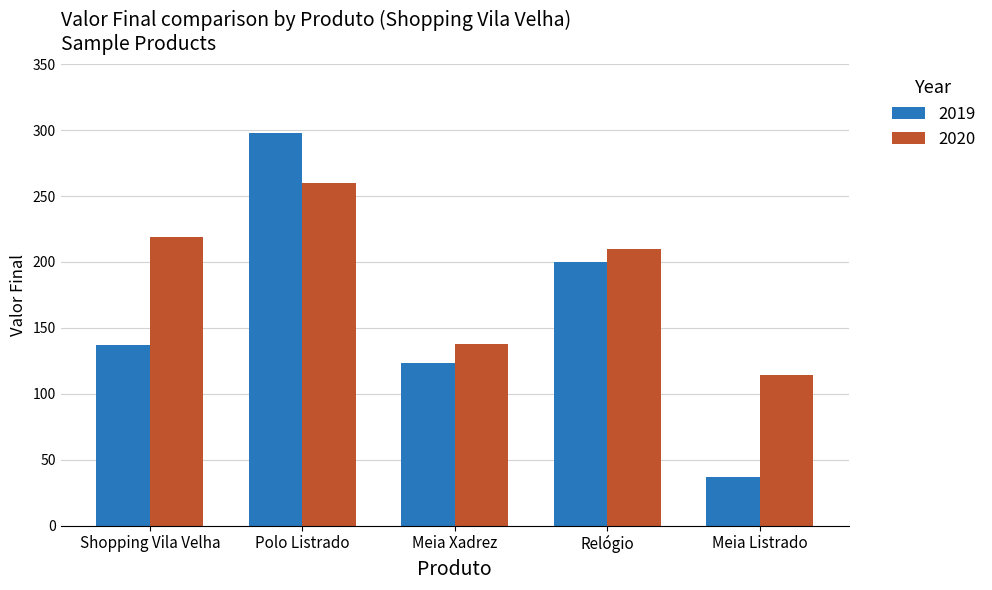

How many bars are there in each group?

2